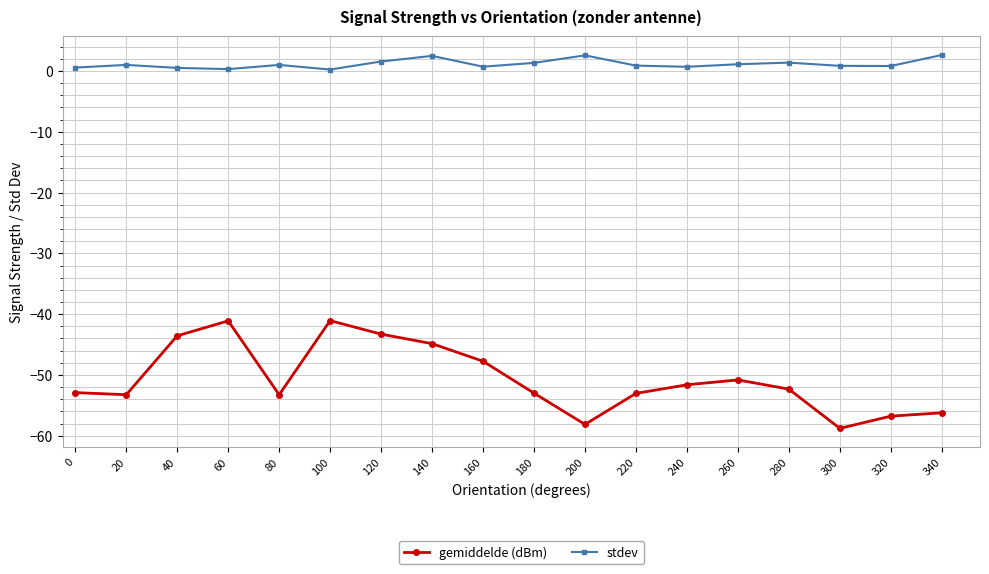

True or false: stdev and gemiddelde (dBm) cross at least once.

False